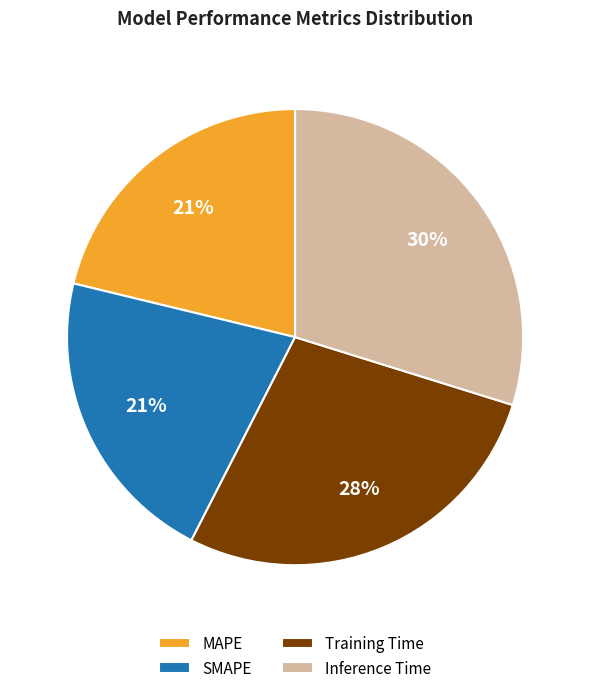

Is Training Time the majority of the pie?

No